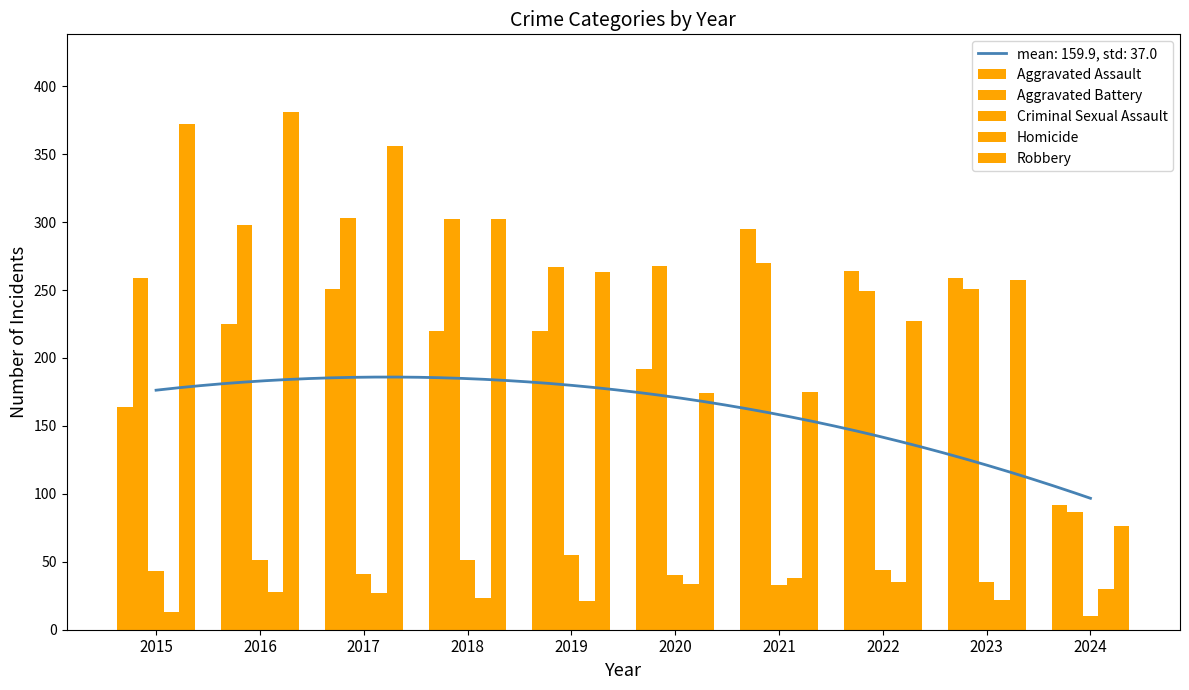

Between 2019 and 2021, which is larger?

2021